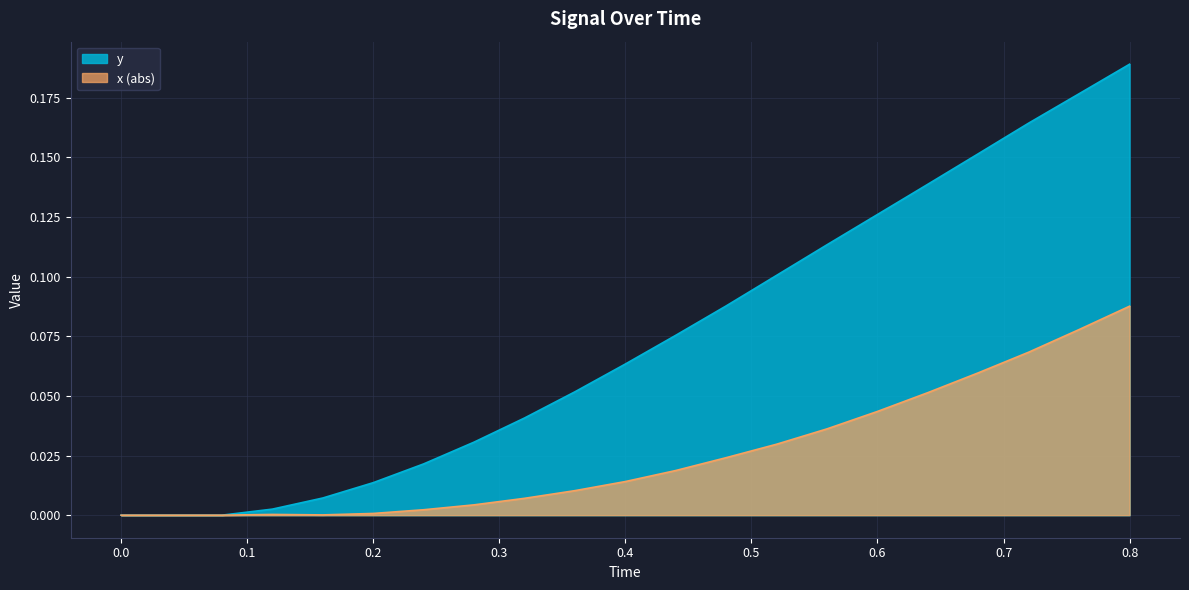

The y series shows 0.1 at 0.4. True or false?

True